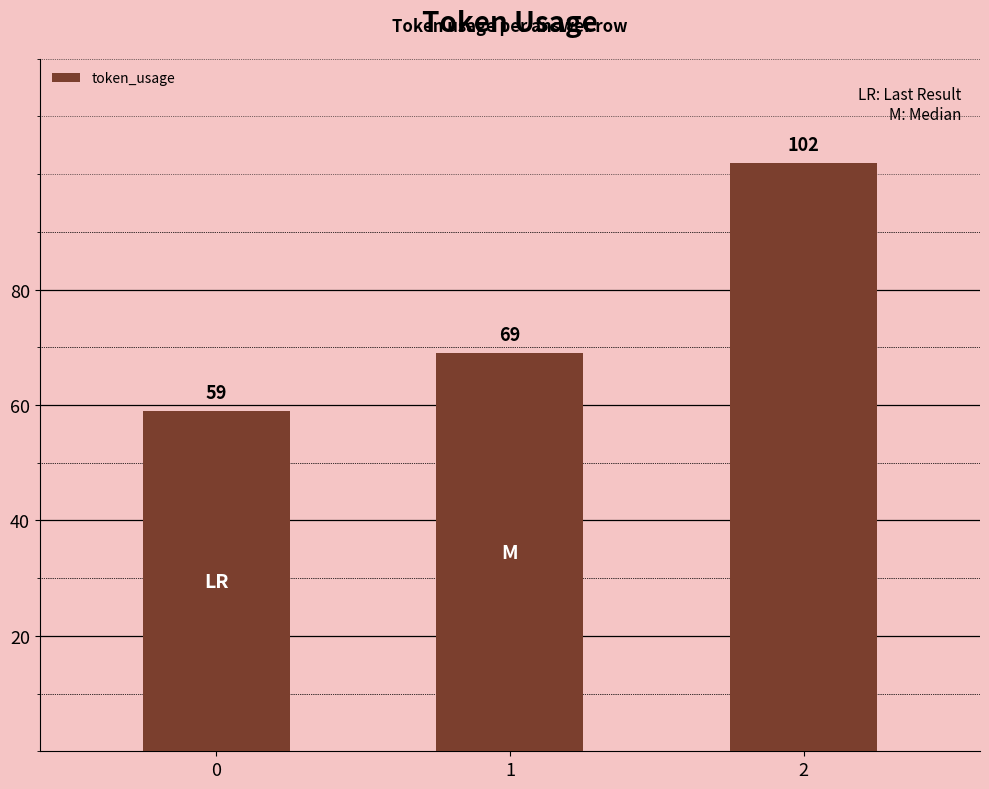

What is the difference between the values at 0 and 2?

43